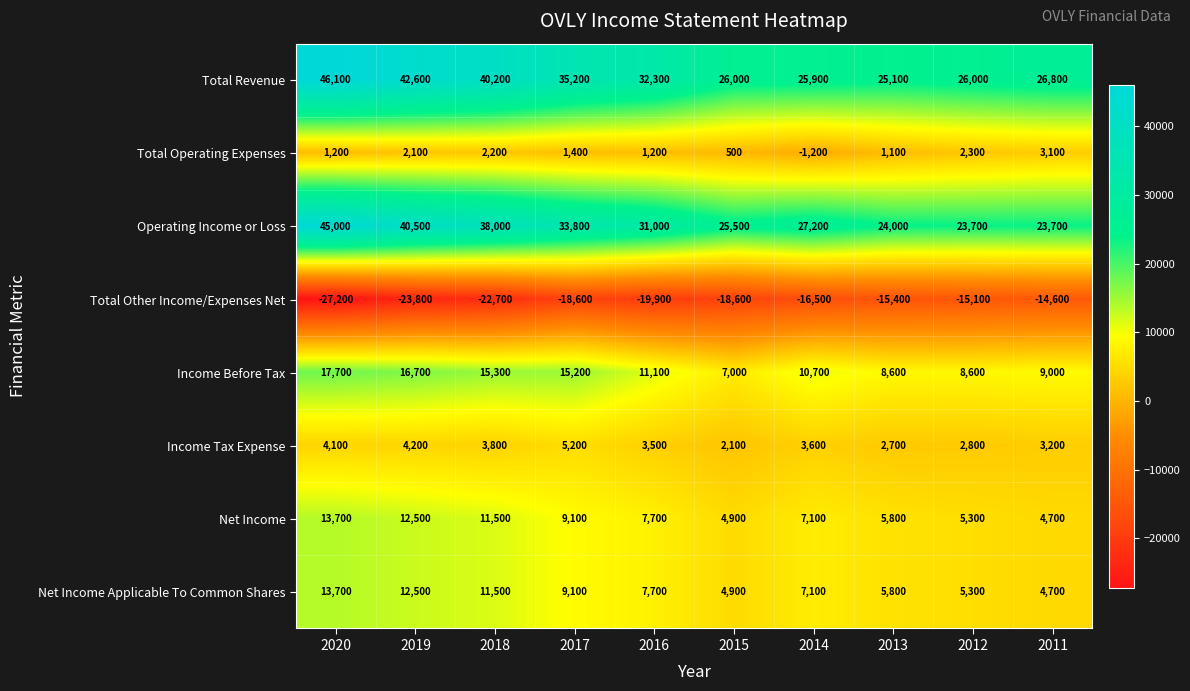

What is the lowest value of the Operating Income or Loss series?

23700